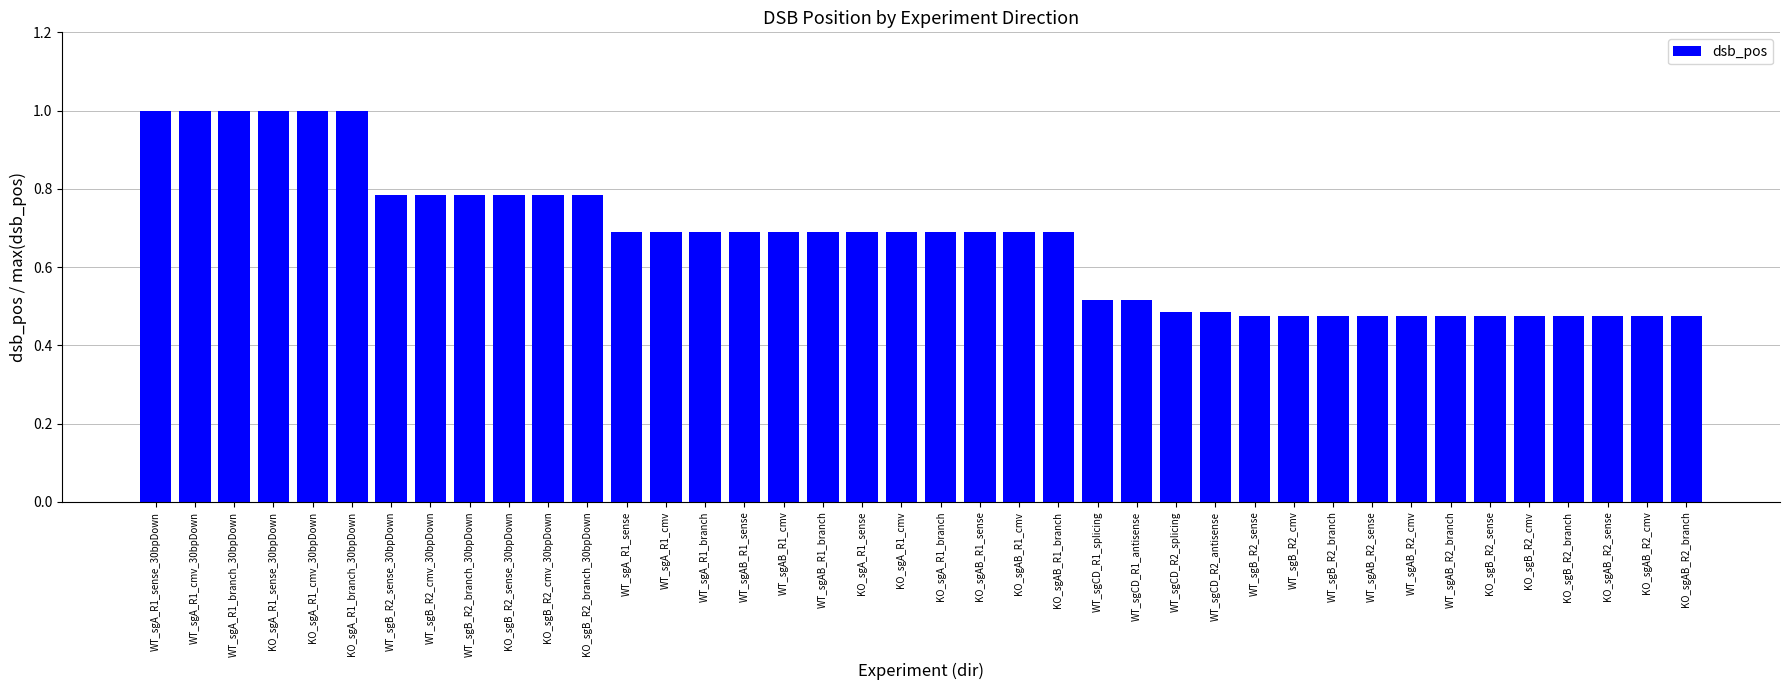

What is the maximum value shown in the chart?

1.0